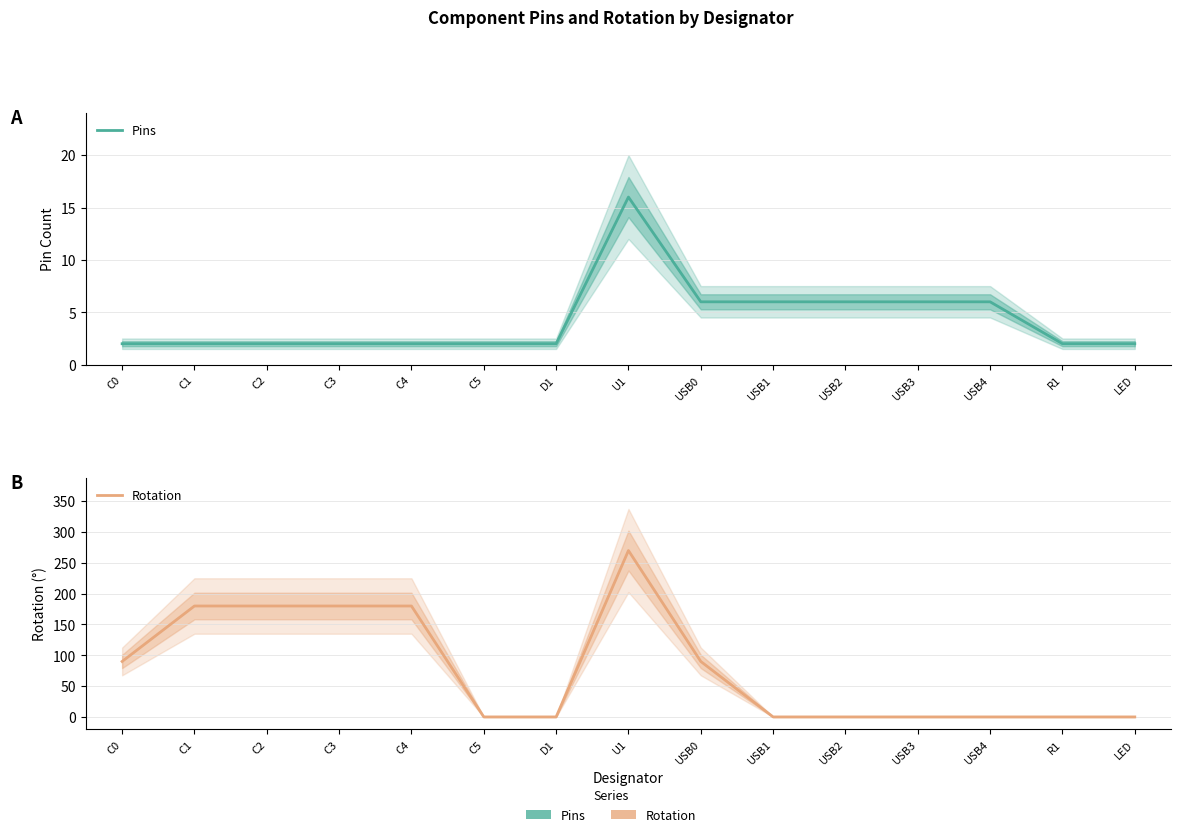

What are all the series names shown in the legend?

Pins, Rotation